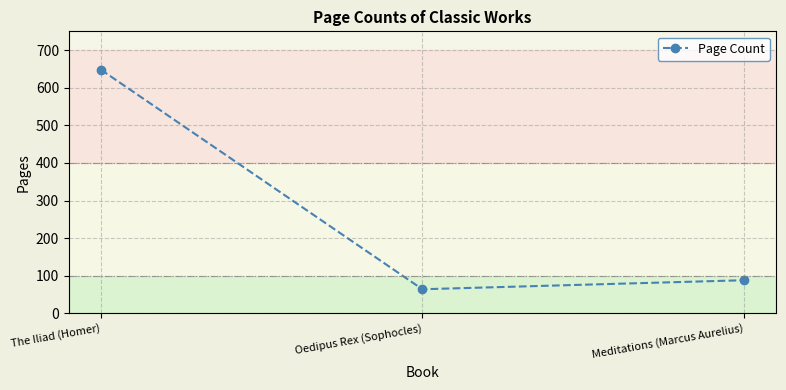

What is the maximum value shown in the chart?

648